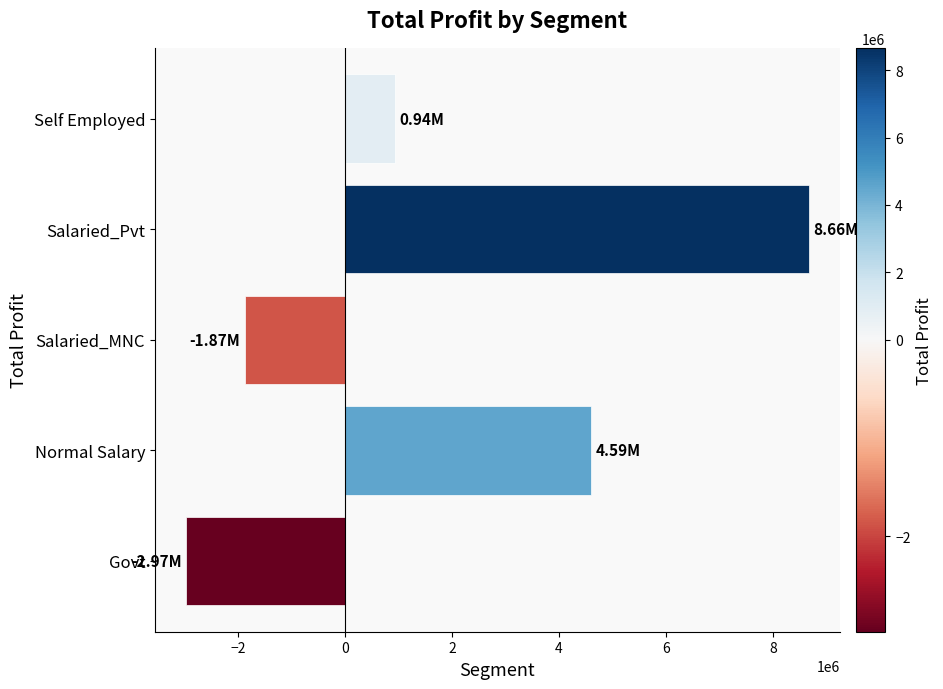

How many values are below zero?

2